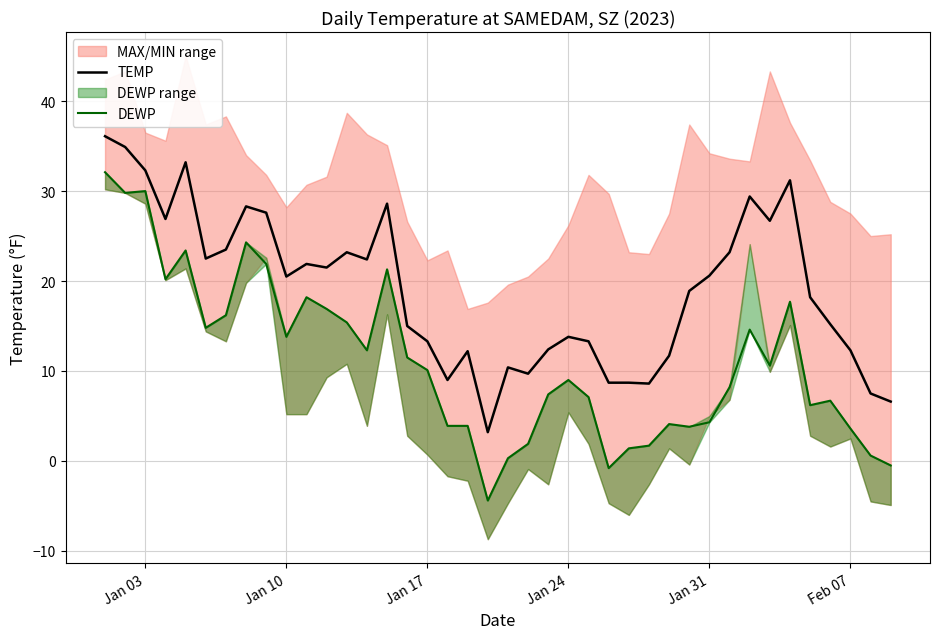

What is the highest value of the TEMP series?

36.1